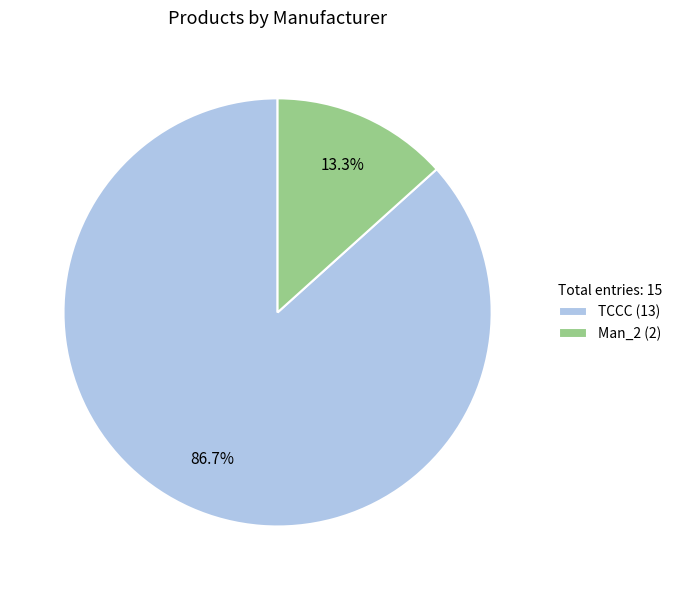

What percentage is the TCCC slice, to the nearest percent?

87%